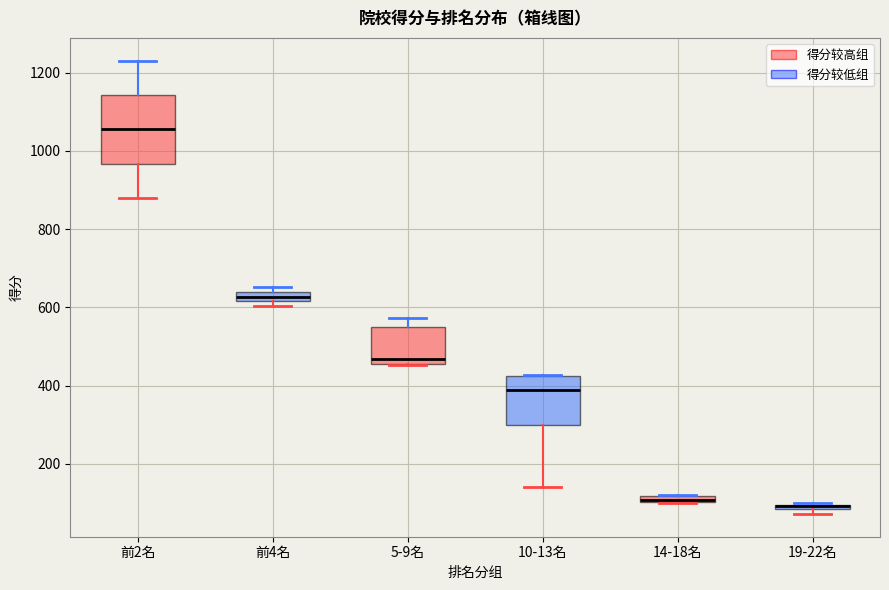

Where is the lower edge of the box for 前4名 on the y-axis? The values are not printed on the chart, so give them approximately, as read against the axis.

620